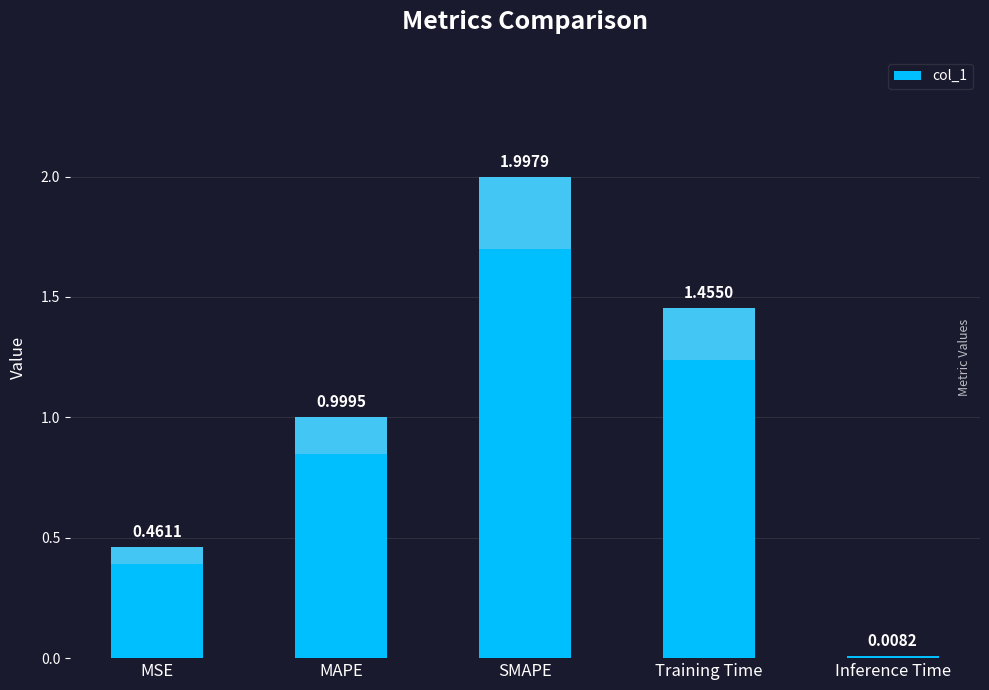

Which category has the lowest value across all series?

Inference Time